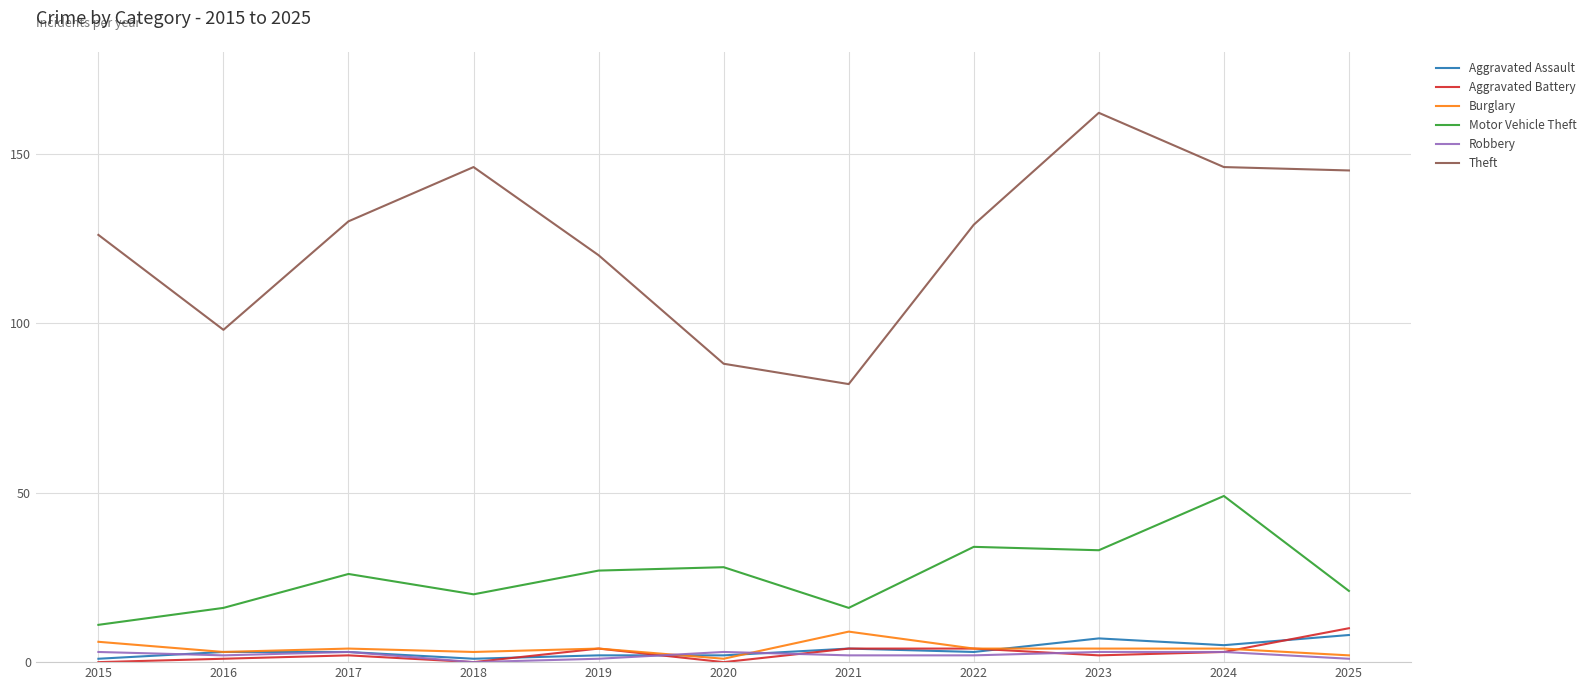

True or false: Aggravated Battery and Theft intersect in this chart.

False